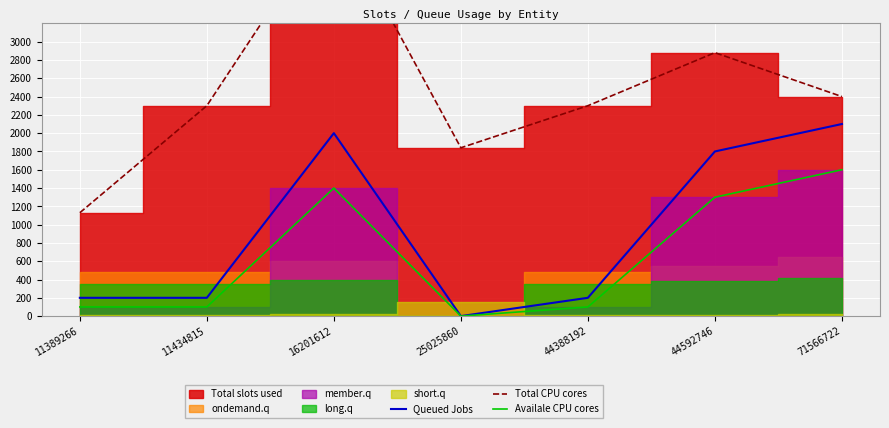

The value of Availale CPU cores at 11434815 is 100. True or false?

True